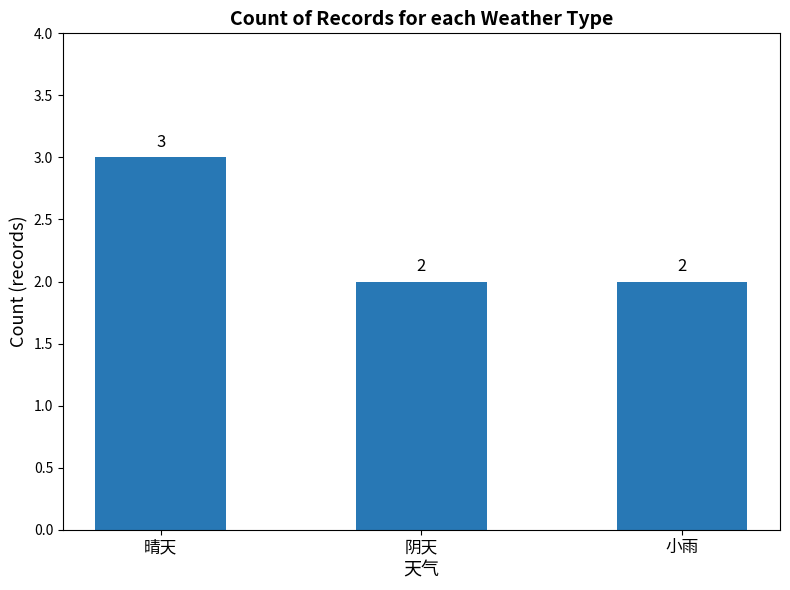

What is the ratio of the value at 小雨 to the value at 阴天?

1.0